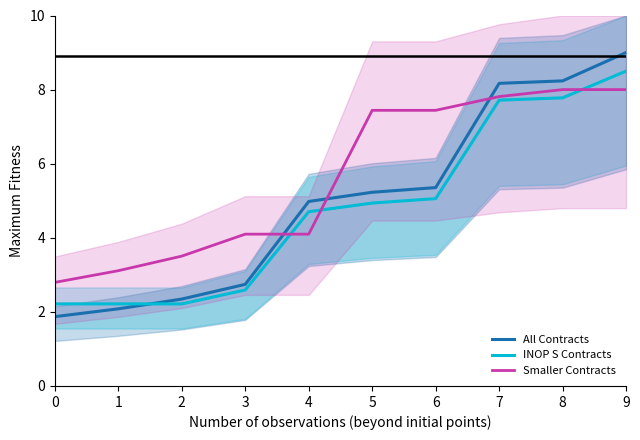

What is the maximum value for INOP S Contracts?

8.5